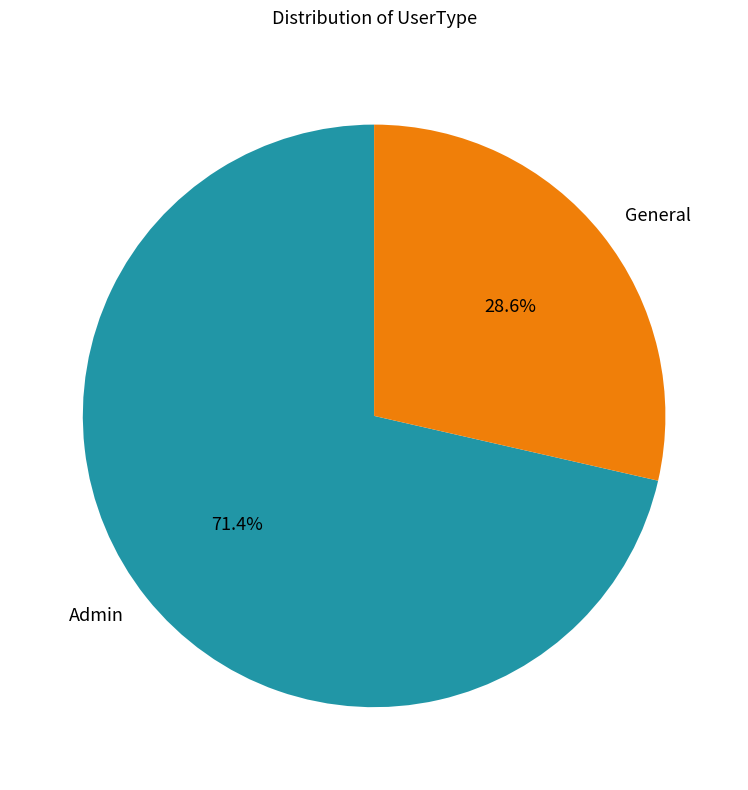

True or false: General accounts for 38% of the total.

False